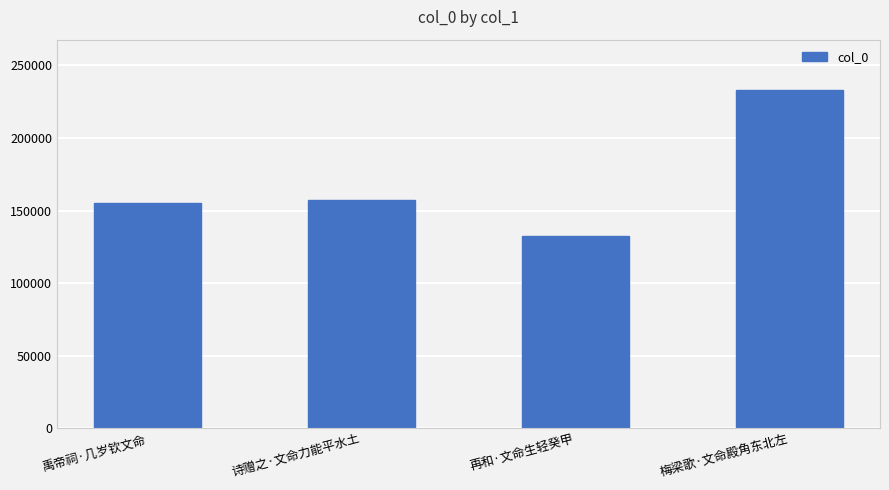

Reading left to right, list all the values displayed in this chart.

禹帝祠·几岁钦文命=155284	诗赠之·文命力能平水土=156952	再和·文命生轻癸甲=132179	梅梁歌·文命殿角东北左=232789